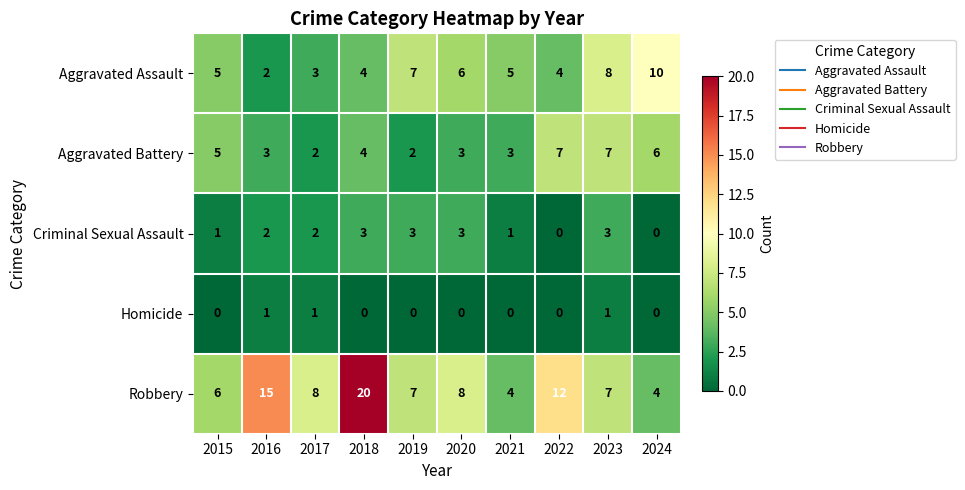

What is the sum of all Aggravated Assault values?

54